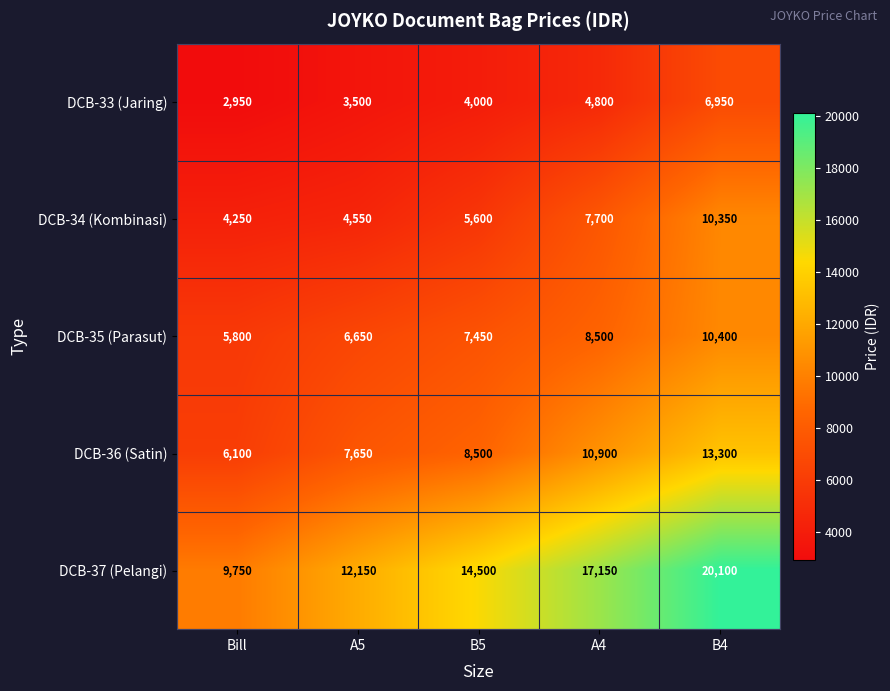

What is the spread (max minus min) of values at A5?

8650